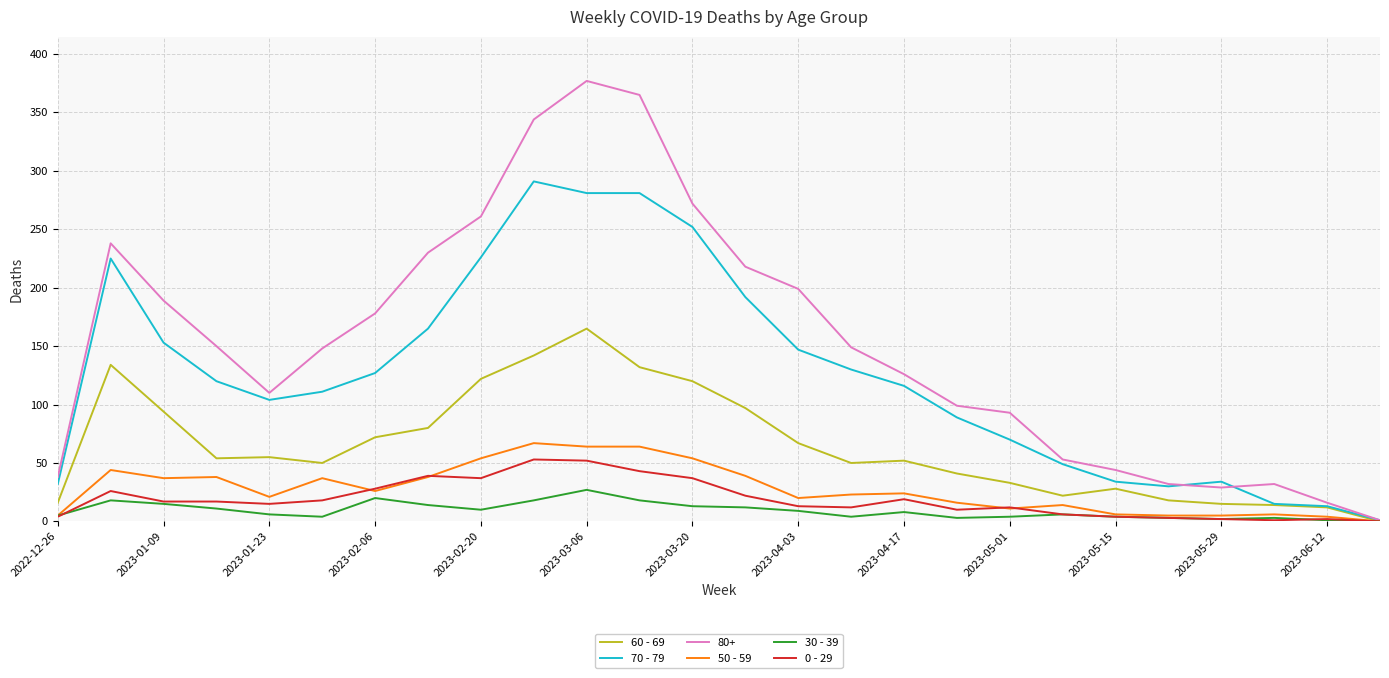

What is the difference between the second highest and second lowest values in the 60 - 69 series?

130